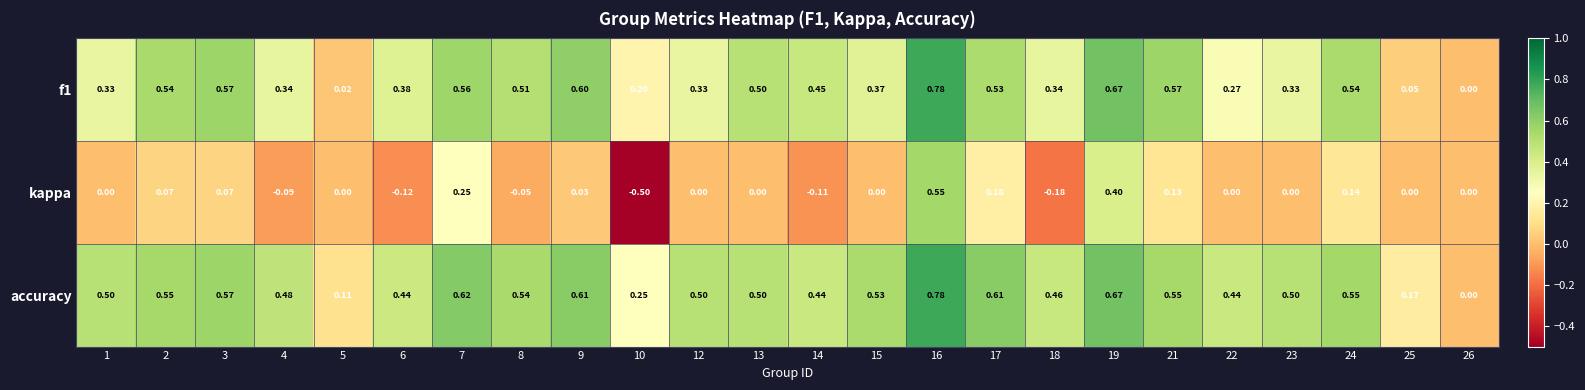

What is the total value across all series at 7?

1.4